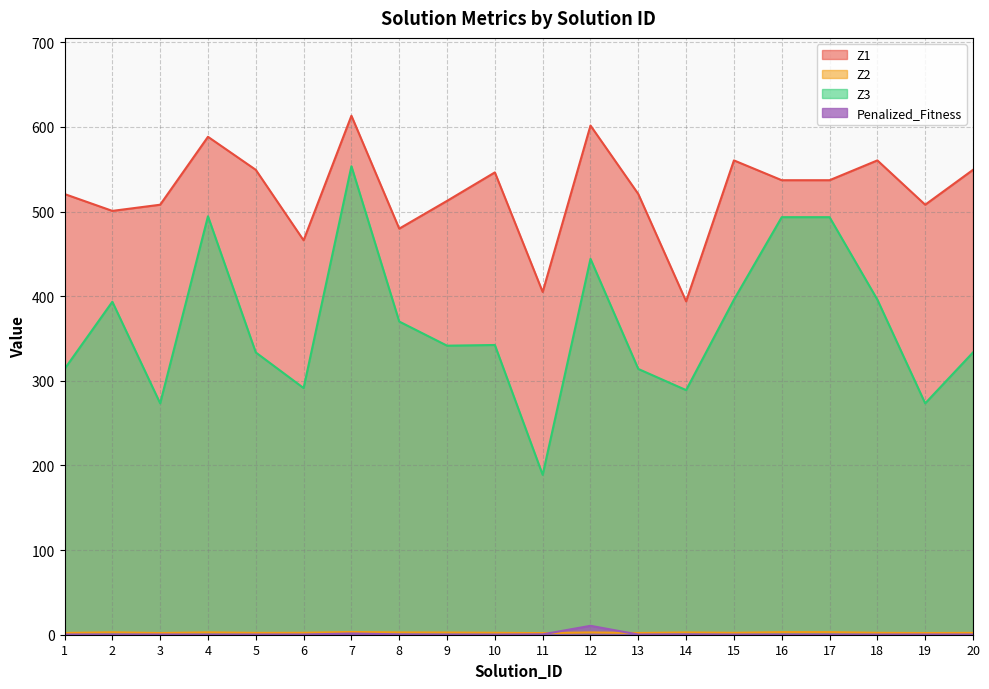

List the series in order of their peak value, lowest first.

Z2, Penalized_Fitness, Z3, Z1